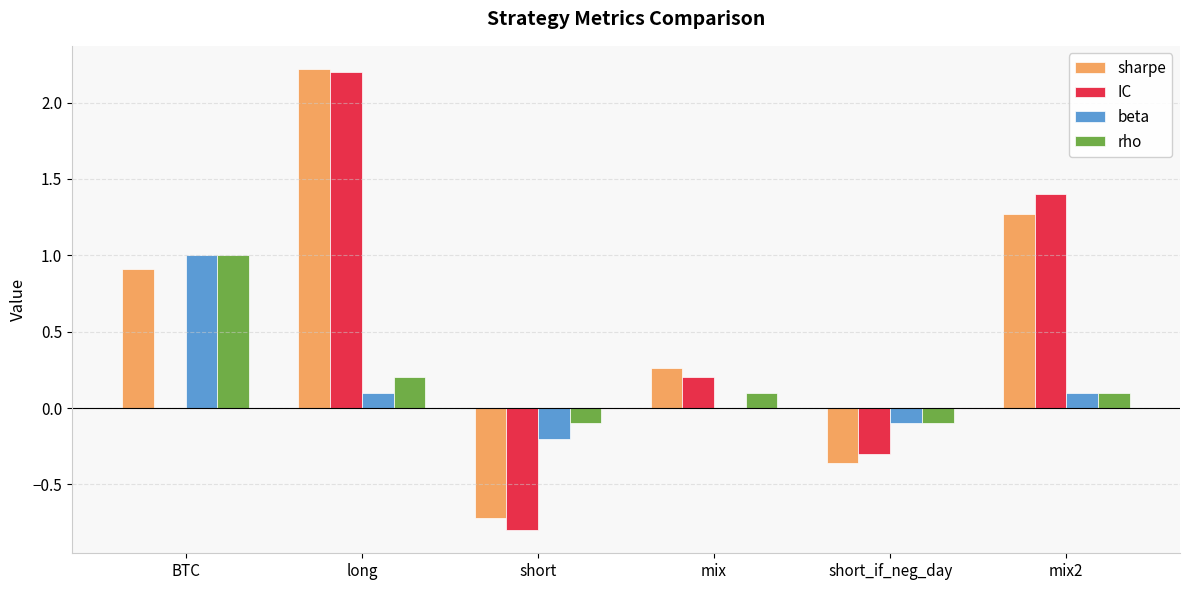

Which series has the largest total across all categories?

sharpe